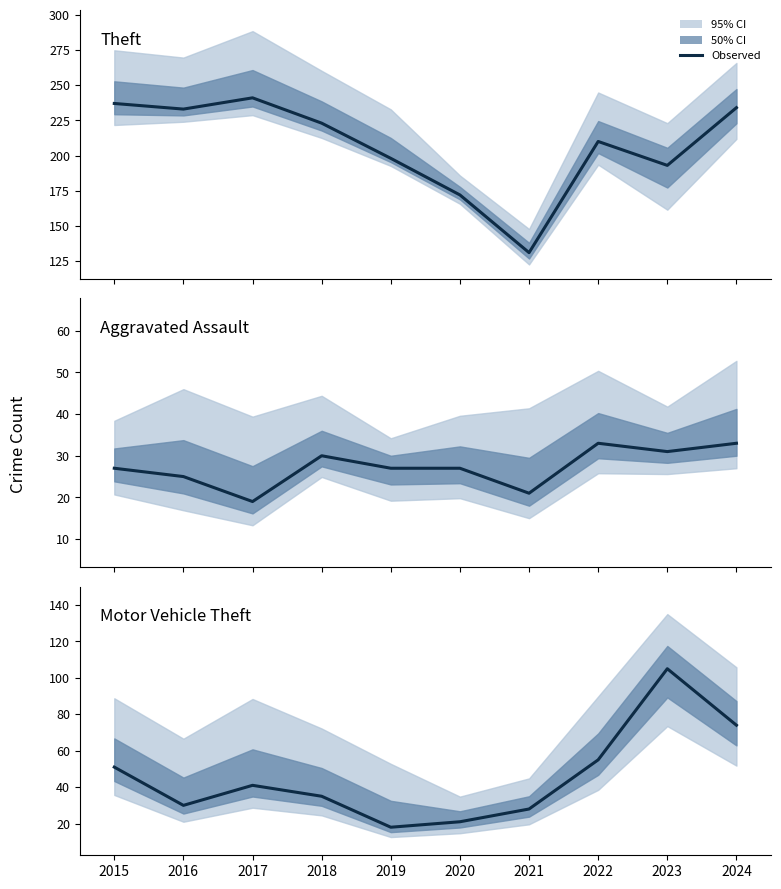

What is the sum of the Theft values at 2018 and 2020?

395